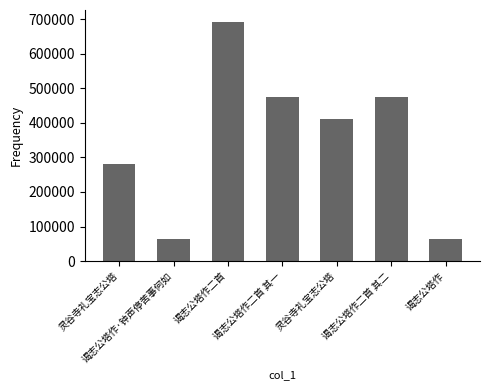

Are the bars horizontal?

No